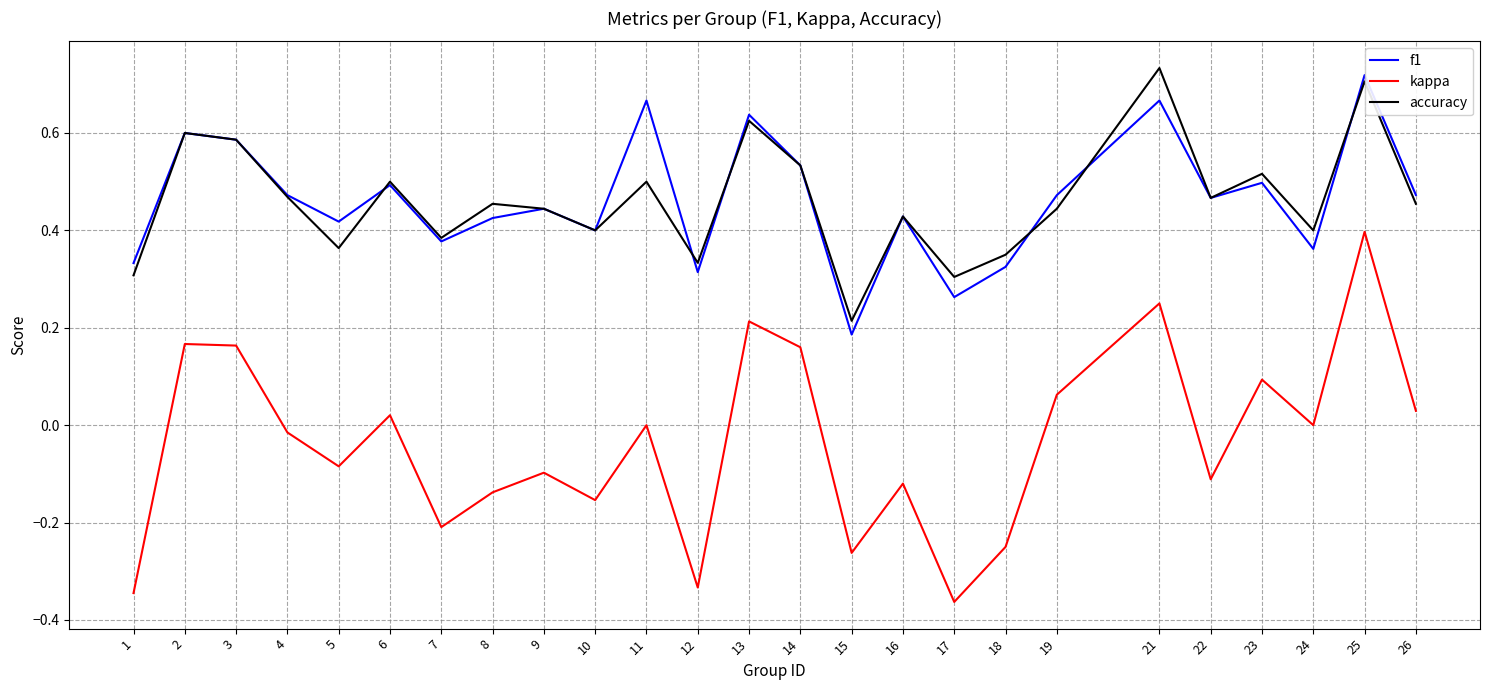

Is the value of accuracy at 18 greater than the value of f1 at 13?

No